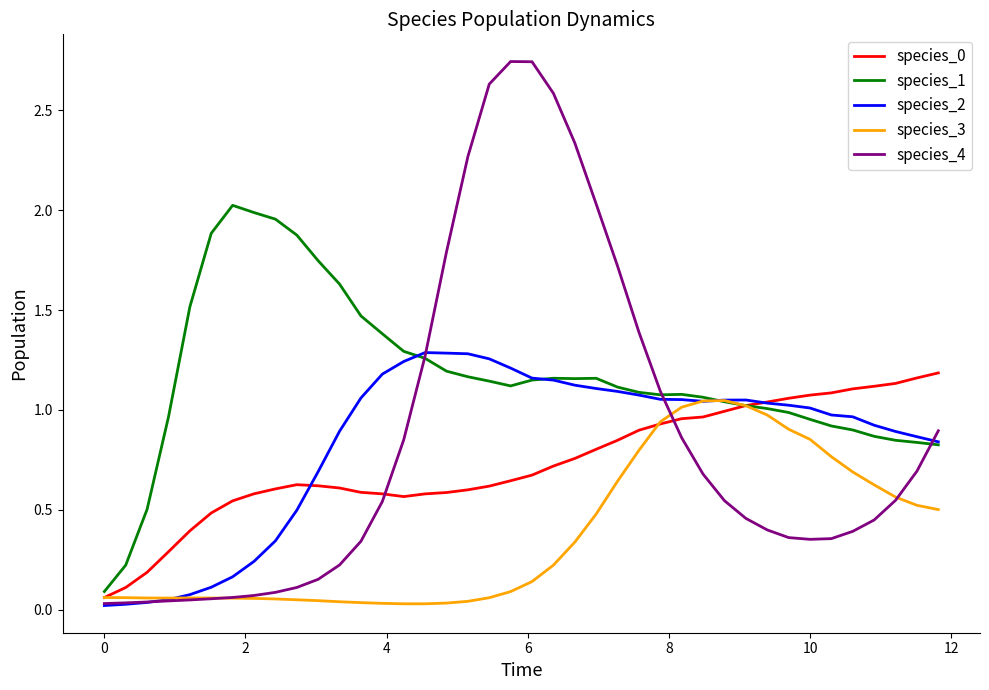

Which series has the largest total across all categories?

species_1